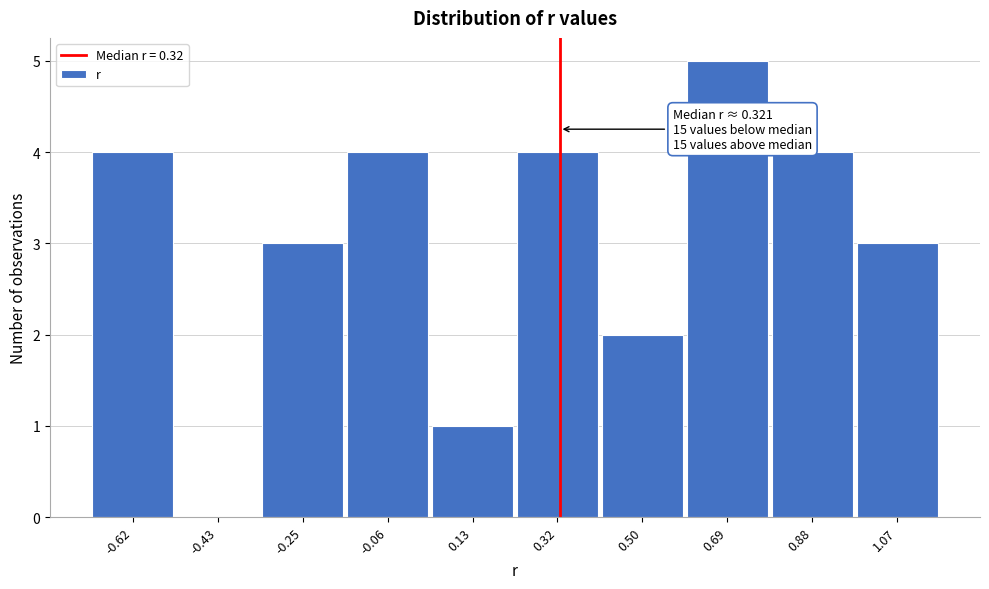

Which range on the x-axis has the tallest bar?

0.60 to 0.78